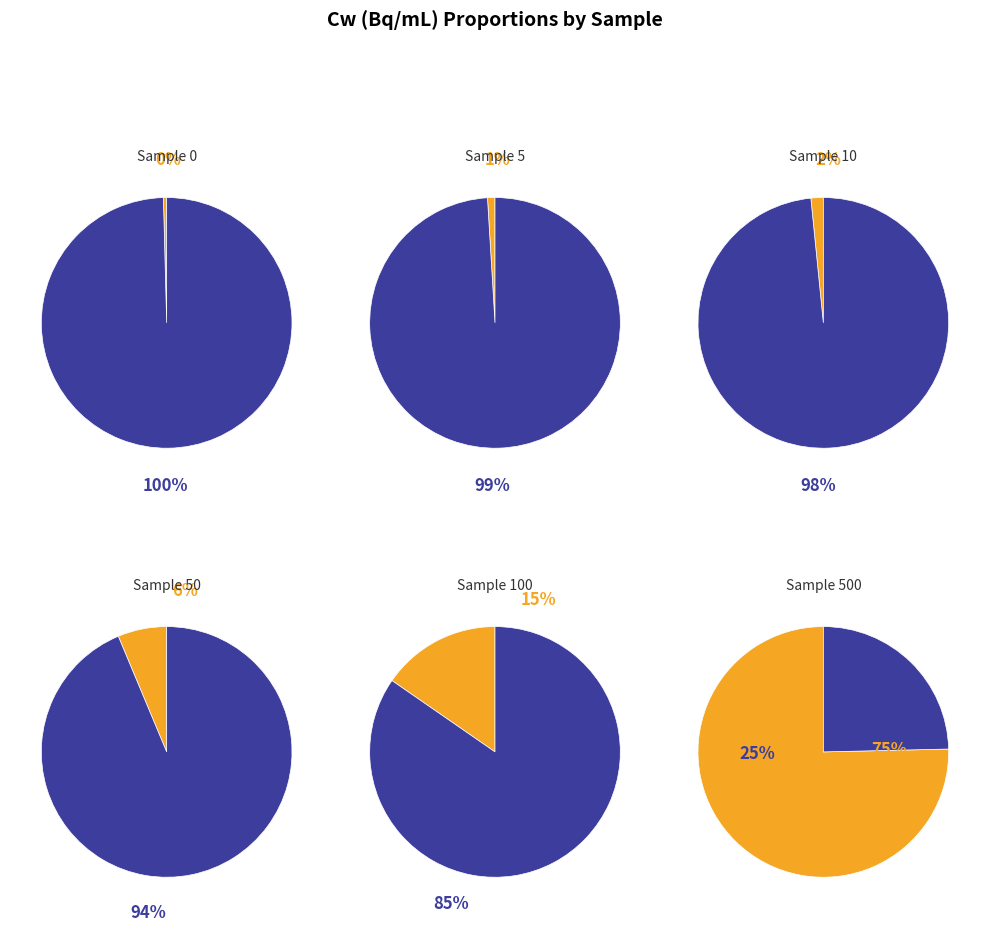

The 50 slice represents 6% of the pie. True or false?

True